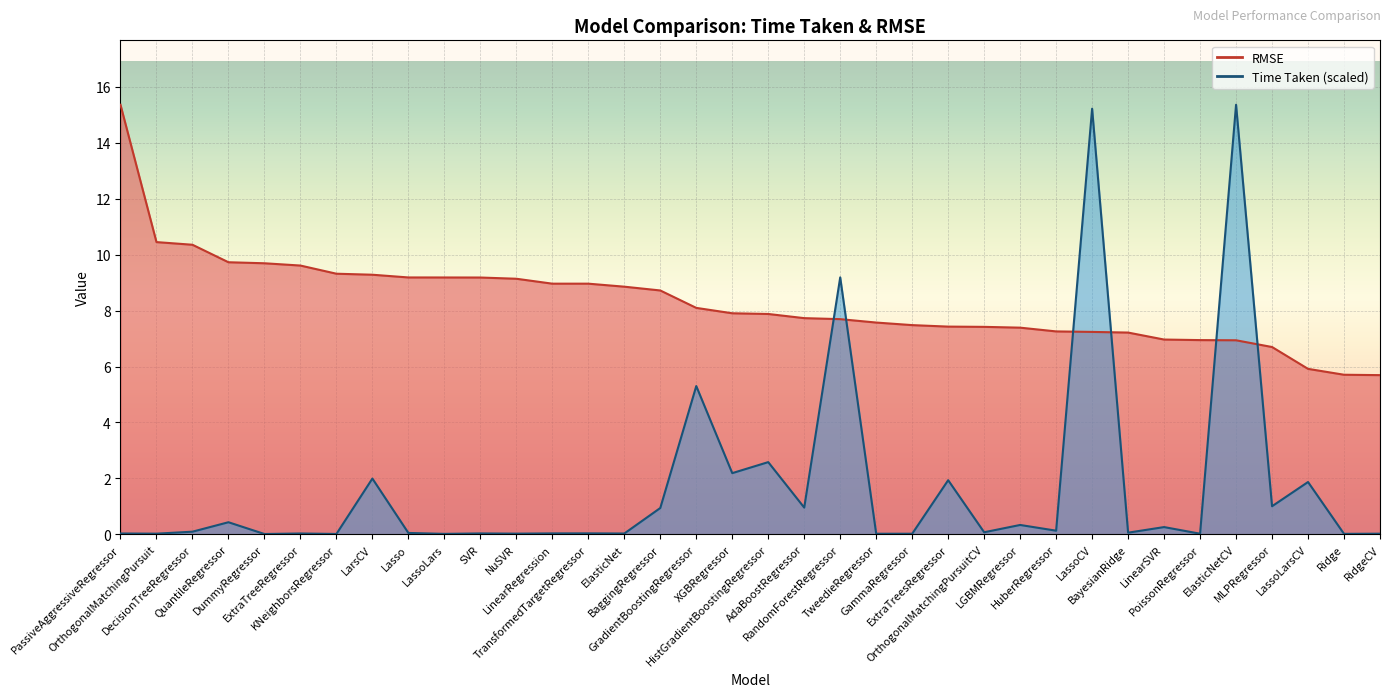

Where is RMSE nearest to the value 10?

QuantileRegressor